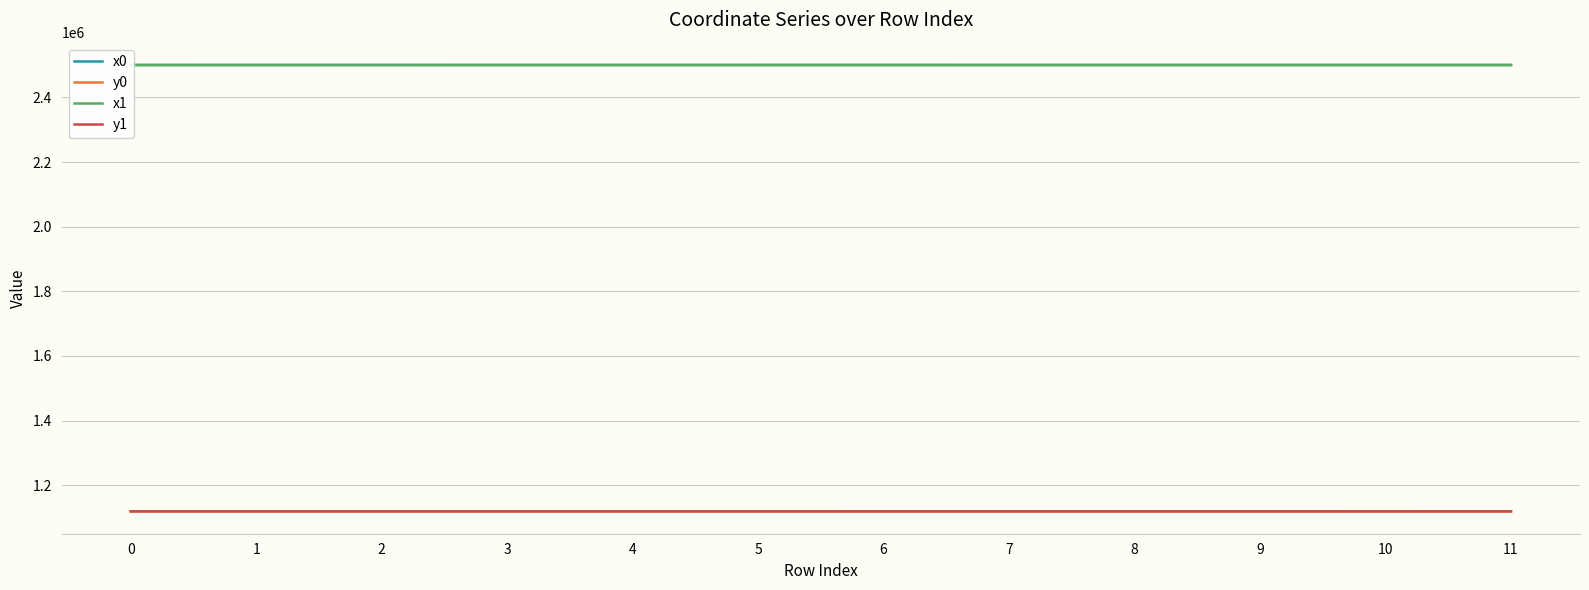

Read the y0 value at 2.

1118972.2